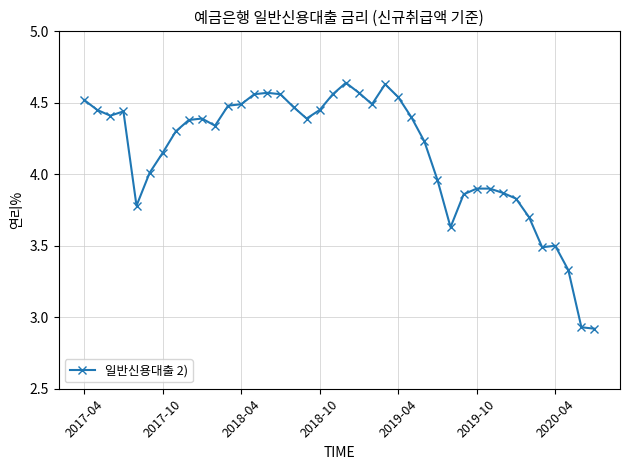

What is the difference between the maximum and second lowest values?

1.7